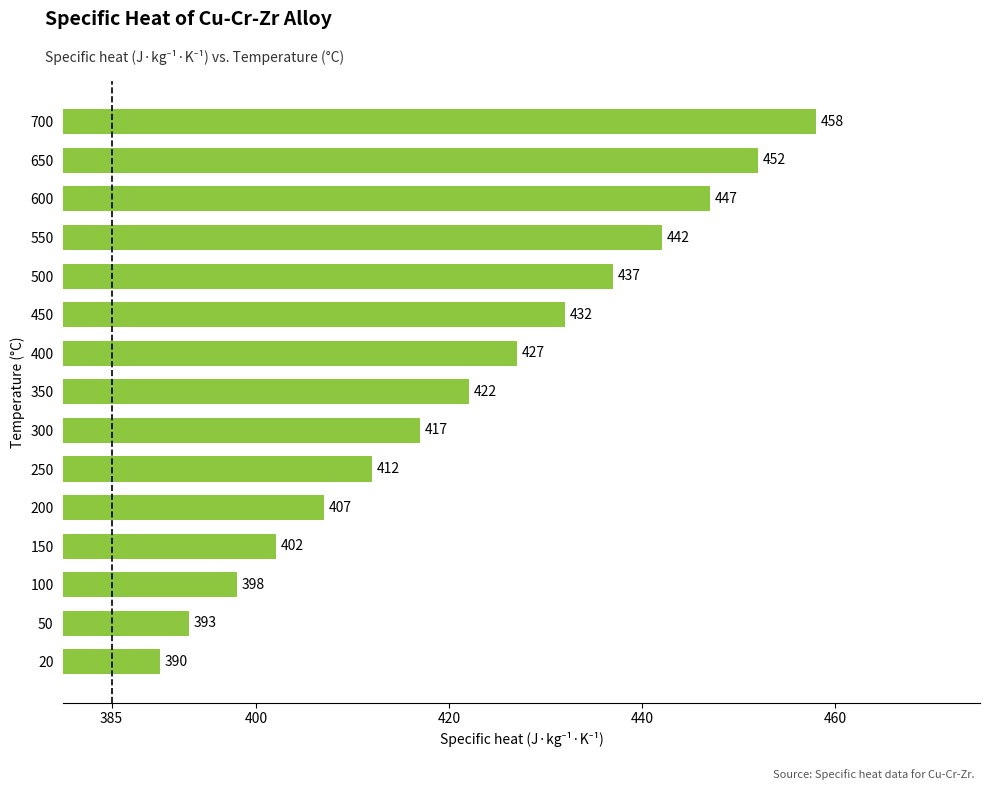

What is the average value?

422